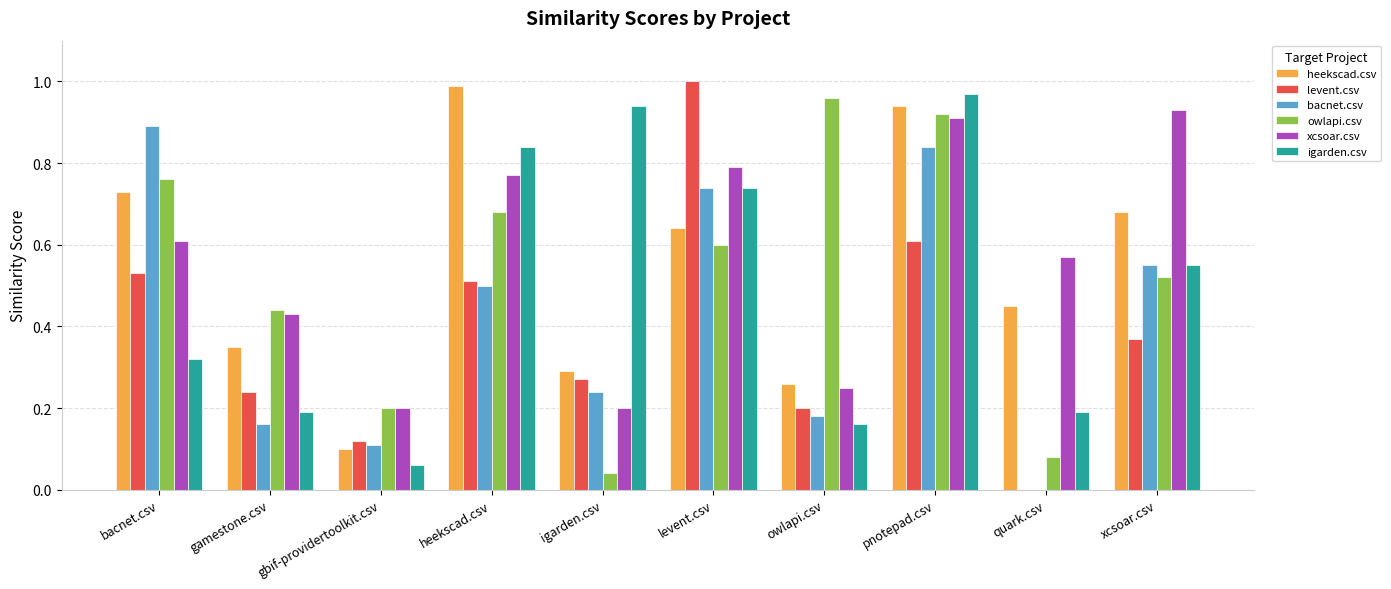

The igarden.csv series shows 0.9 at igarden.csv. True or false?

True